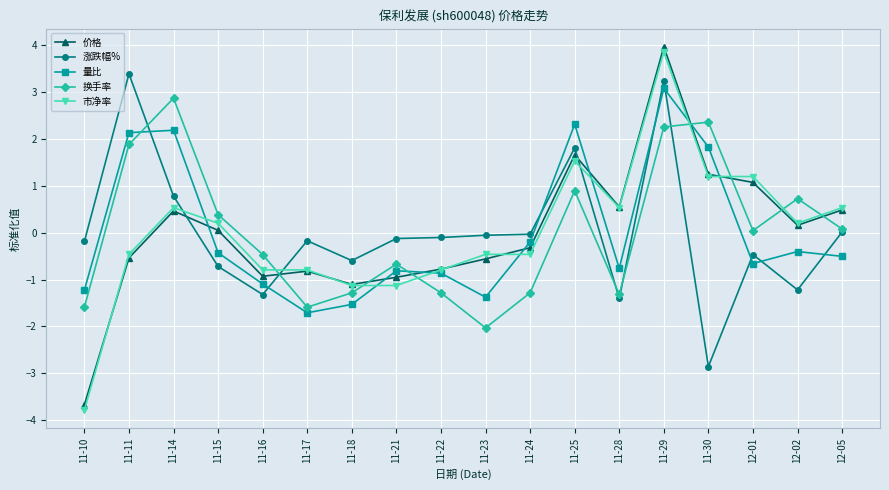

Count the number of data series in this chart.

5